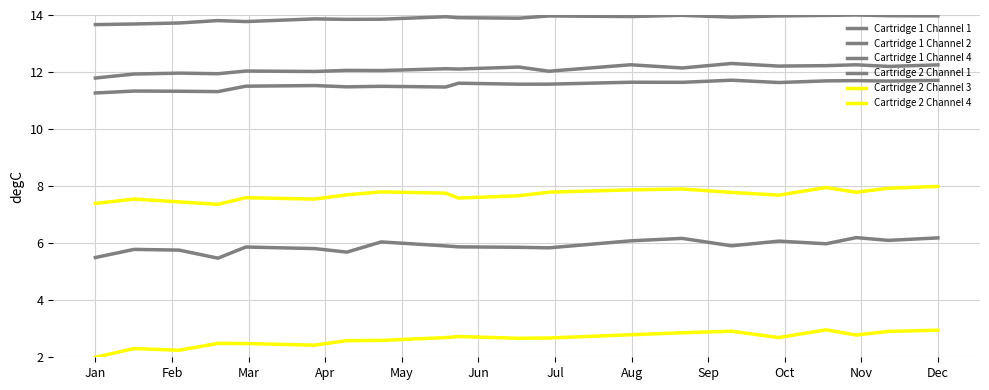

True or false: Cartridge 2 Channel 1 and Cartridge 2 Channel 4 cross at least once.

False